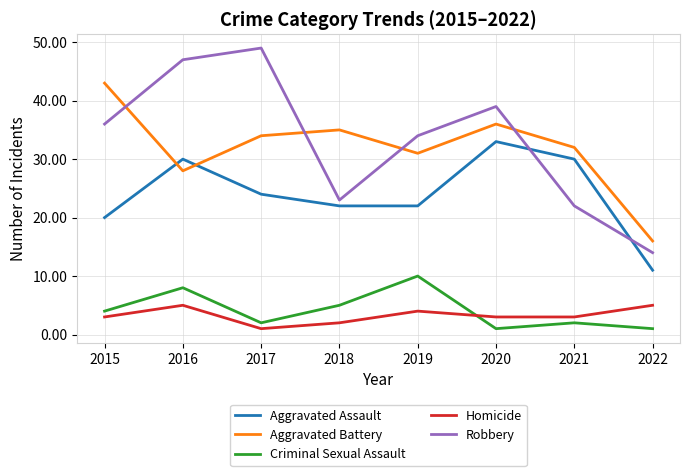

Is it true that Homicide equals 5 at 2022?

True